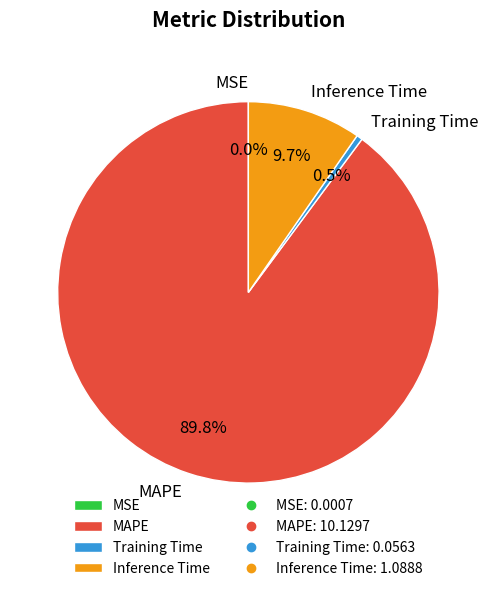

Between Inference Time and MAPE, which is larger?

MAPE